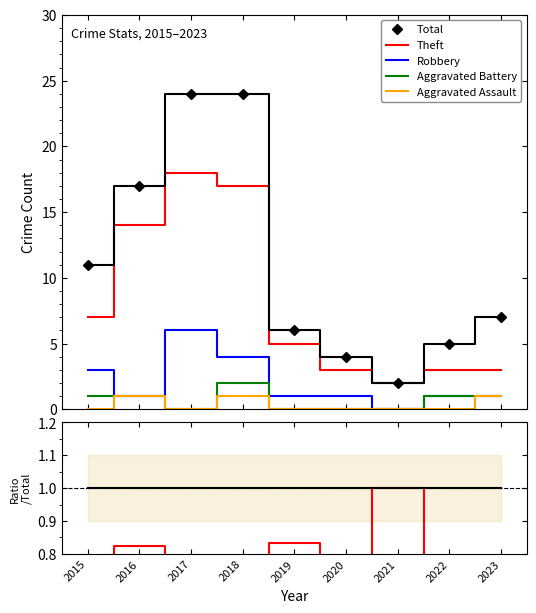

Does the chart have visible grid lines?

No